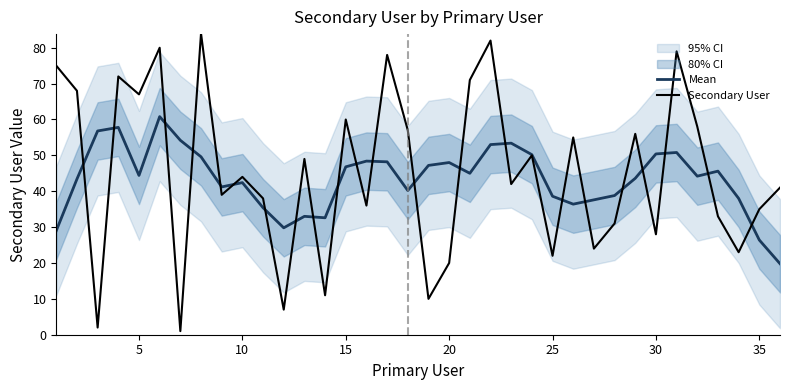

The value of Mean at 32 is 67.9. True or false?

False